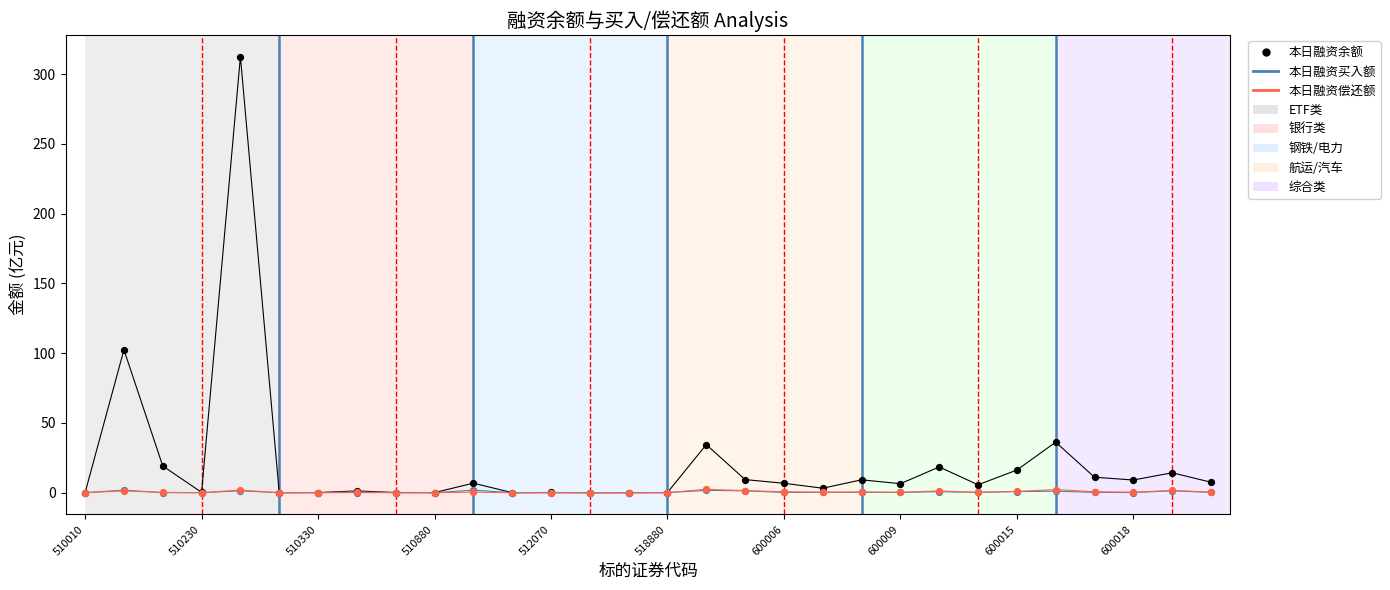

What is the maximum value shown in the chart?

312.5